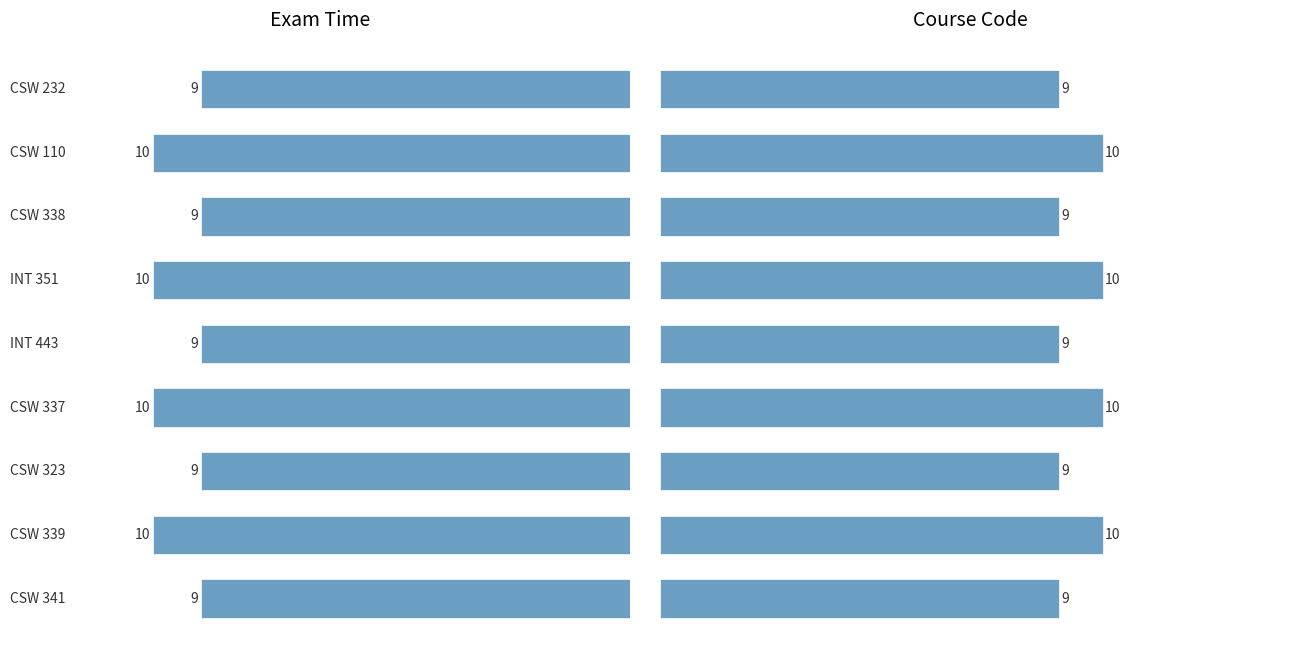

Is it true that the value at 5 is 10?

True